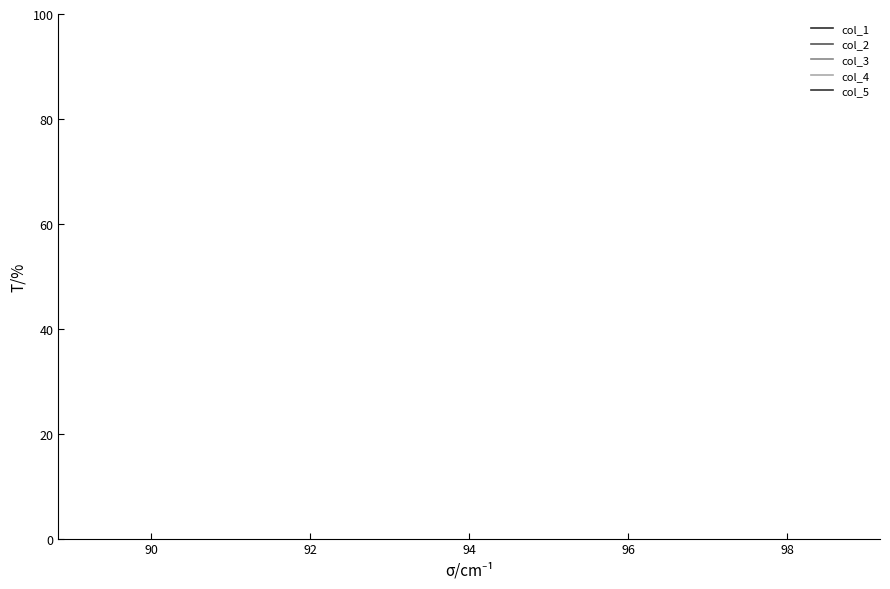

True or false: col_5 has more than 0 points higher than both neighbors.

False